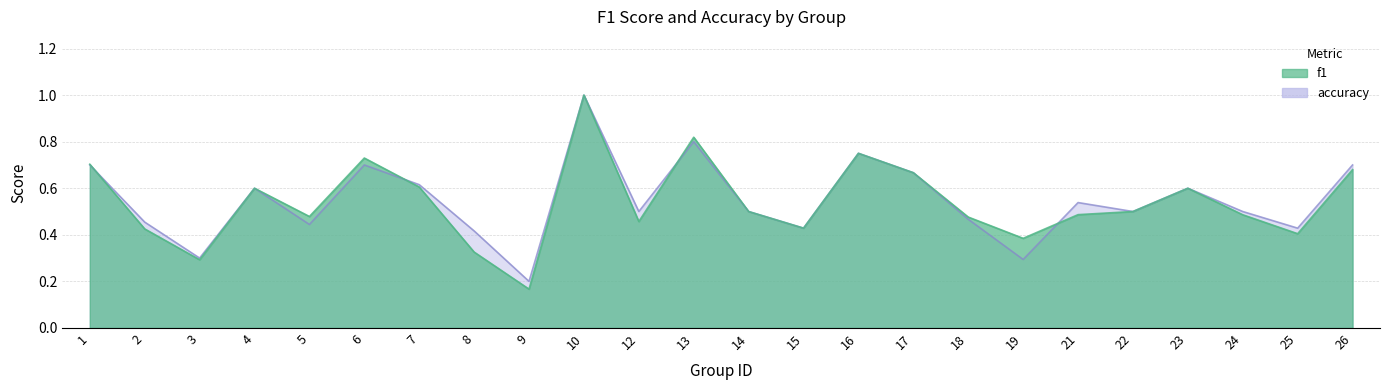

Which series has the largest total across all categories?

accuracy